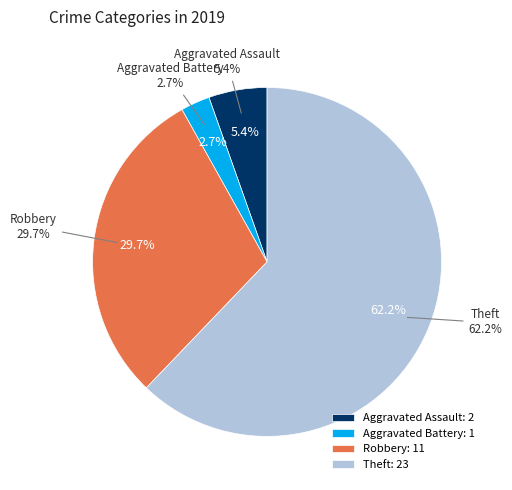

Is it true that Theft is 48% of the pie?

False